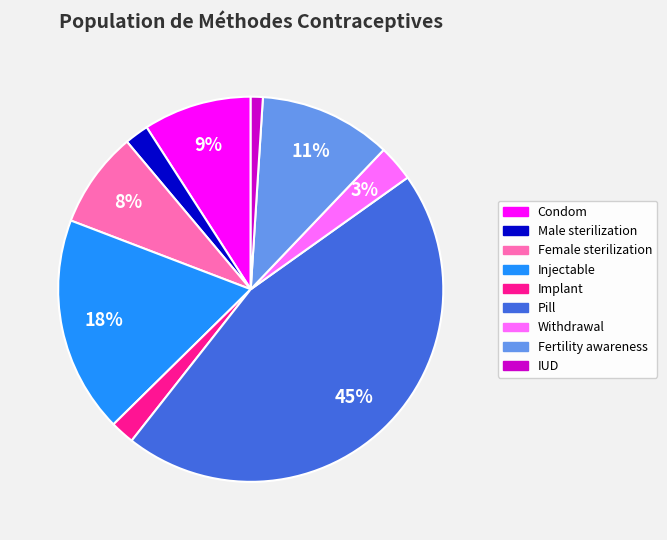

Is the sum of Male sterilization and Condom greater than half?

No